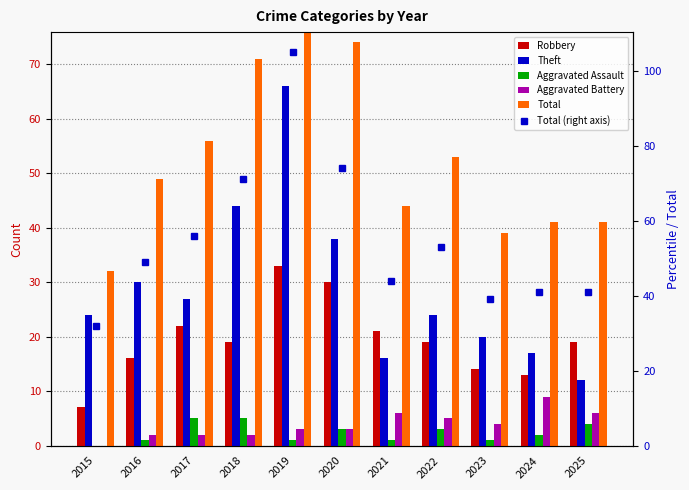

What is the value of the Total bar at the 9th from the left?

39